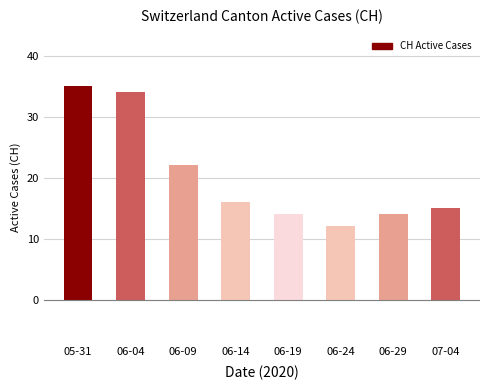

What is the ratio of the value at 06-19 to the value at 06-04?

0.4